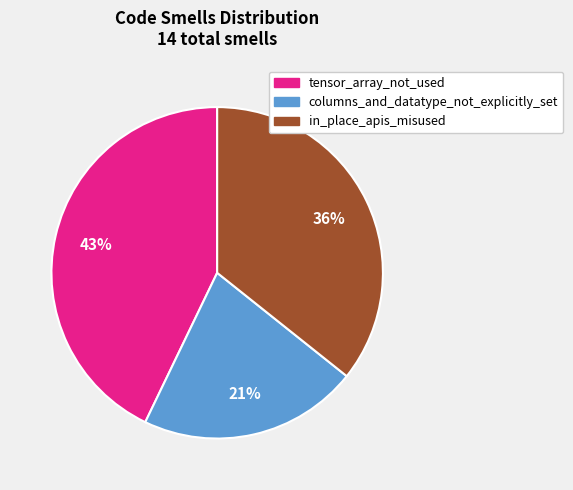

Is there a majority slice in this chart?

No